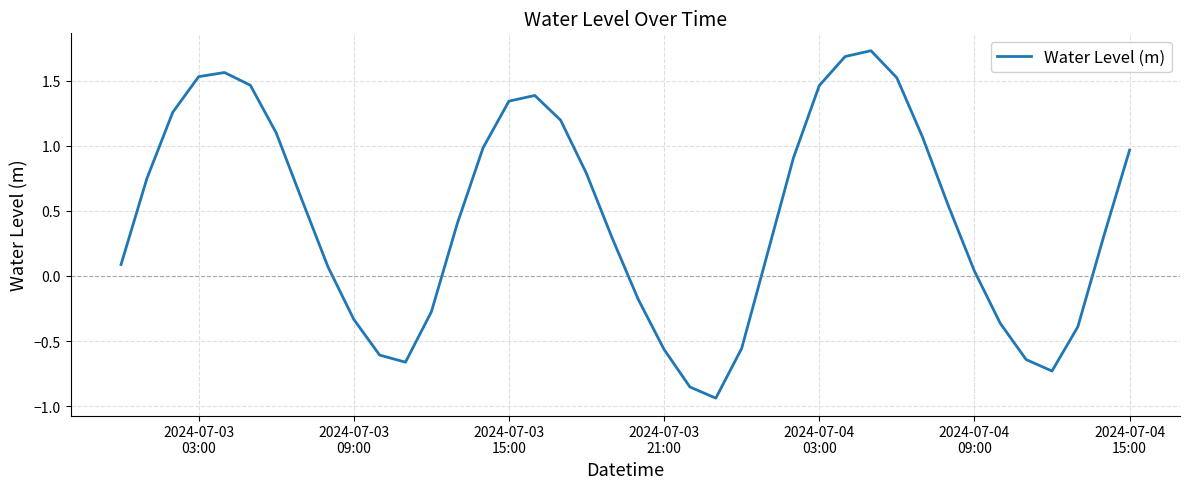

What is the maximum value shown in the chart?

1.7